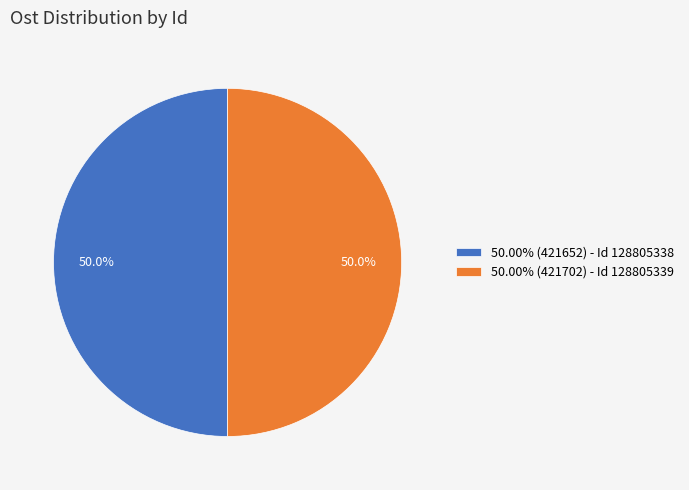

Count the number of slices in the pie.

2